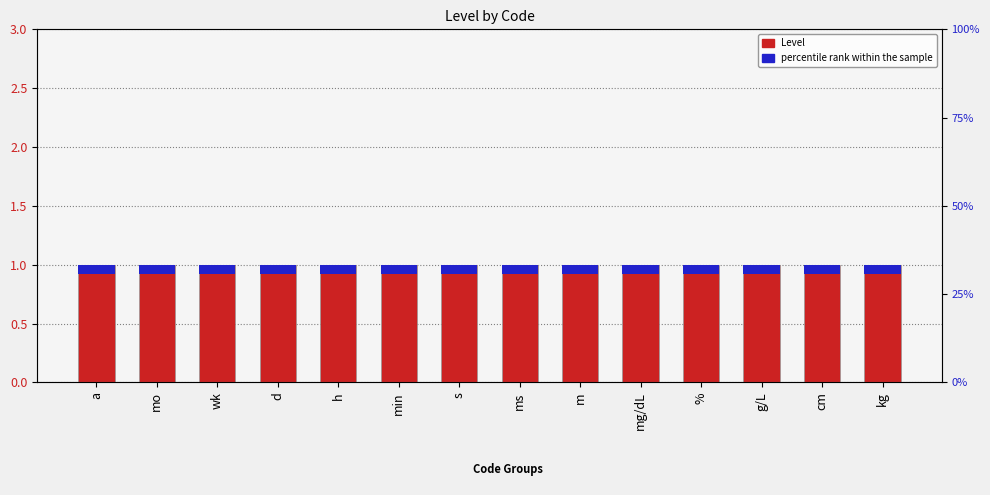

What is the sum of all percentile rank within the sample values?

1.1